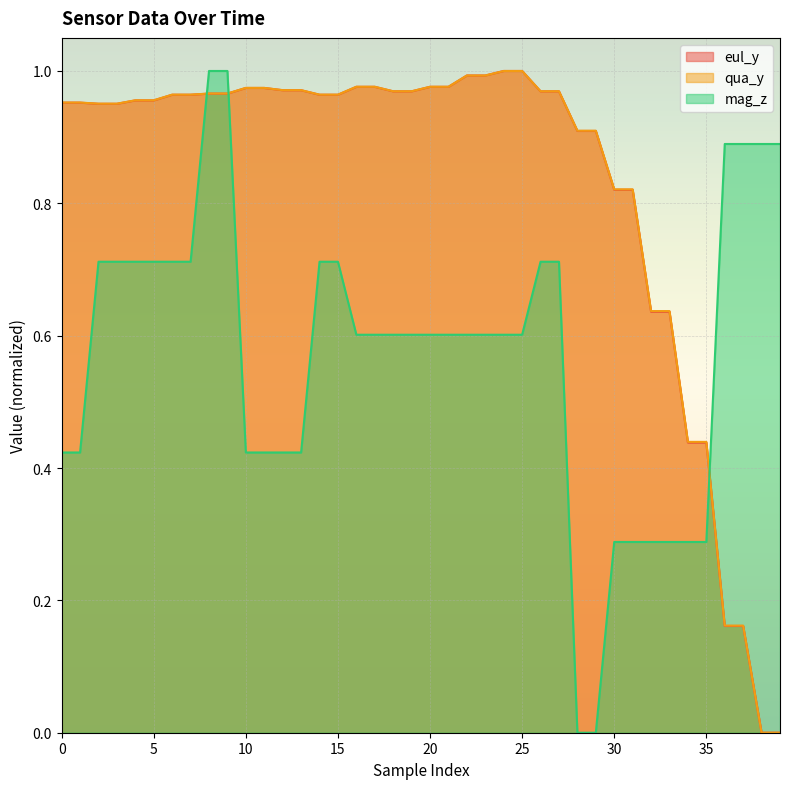

True or false: qua_y and eul_y cross at least once.

False